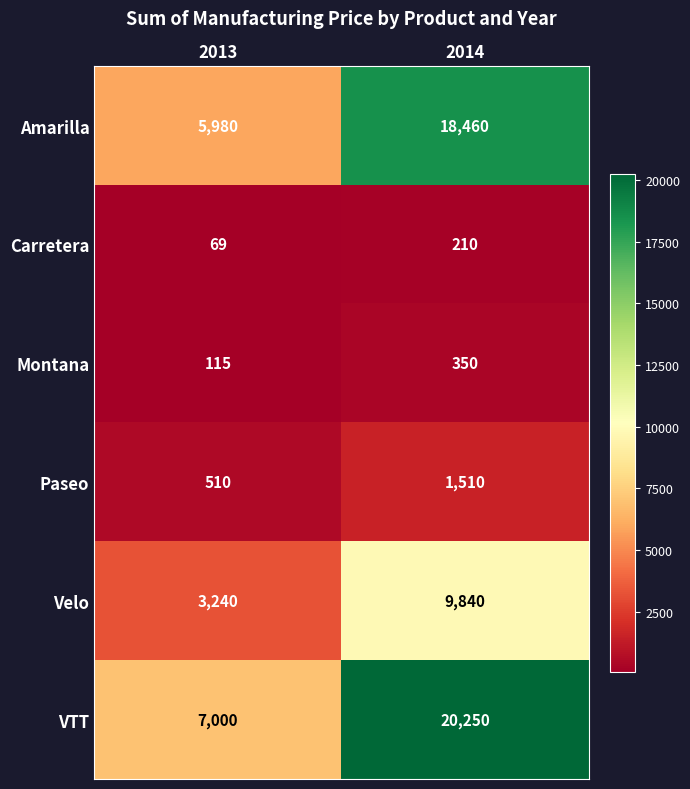

At which category is the sum across all series the highest?

2014